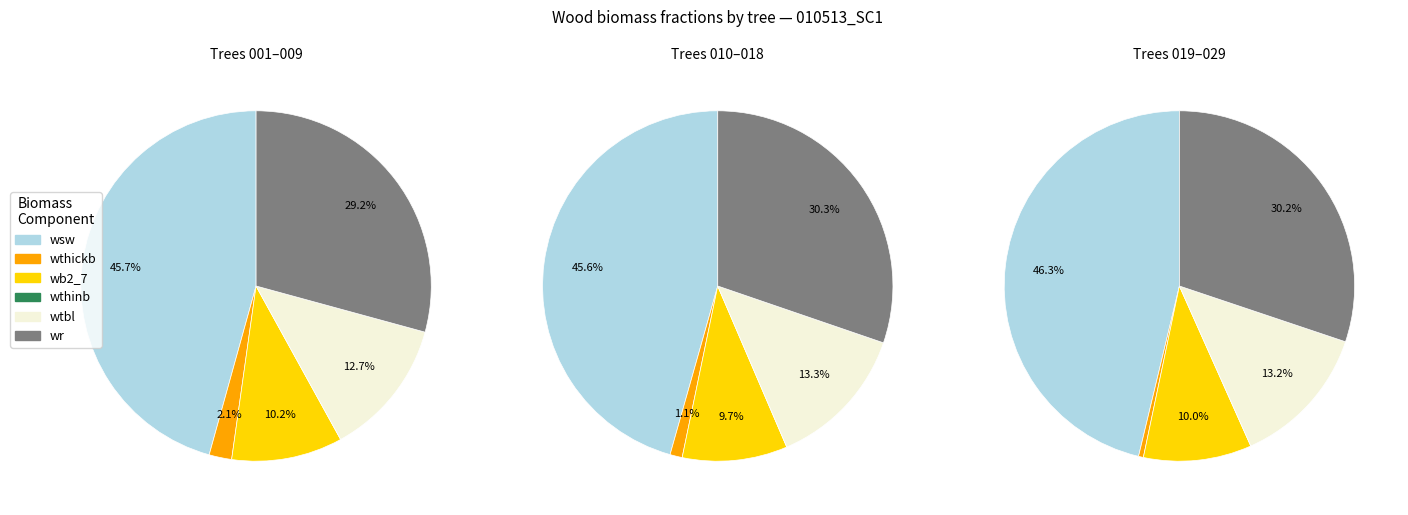

Rank the series at 10513029 from lowest to highest value.

wthickb, wthinb, wb2_7, wtbl, wr, wsw